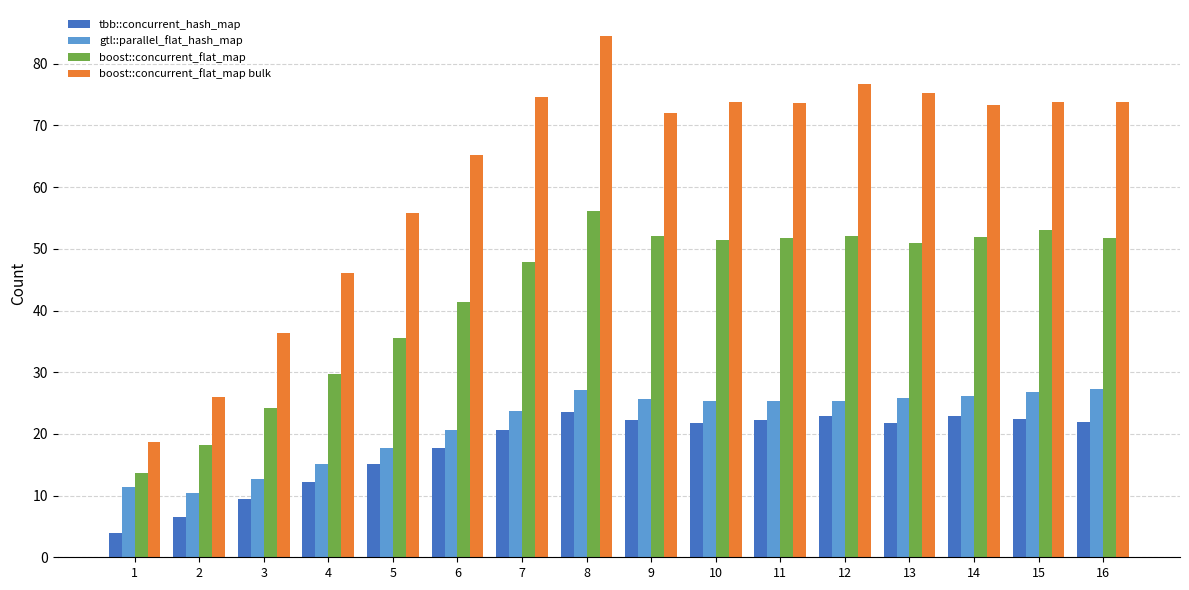

What are all the series names shown in the legend?

tbb::concurrent_hash_map, gtl::parallel_flat_hash_map, boost::concurrent_flat_map, boost::concurrent_flat_map bulk